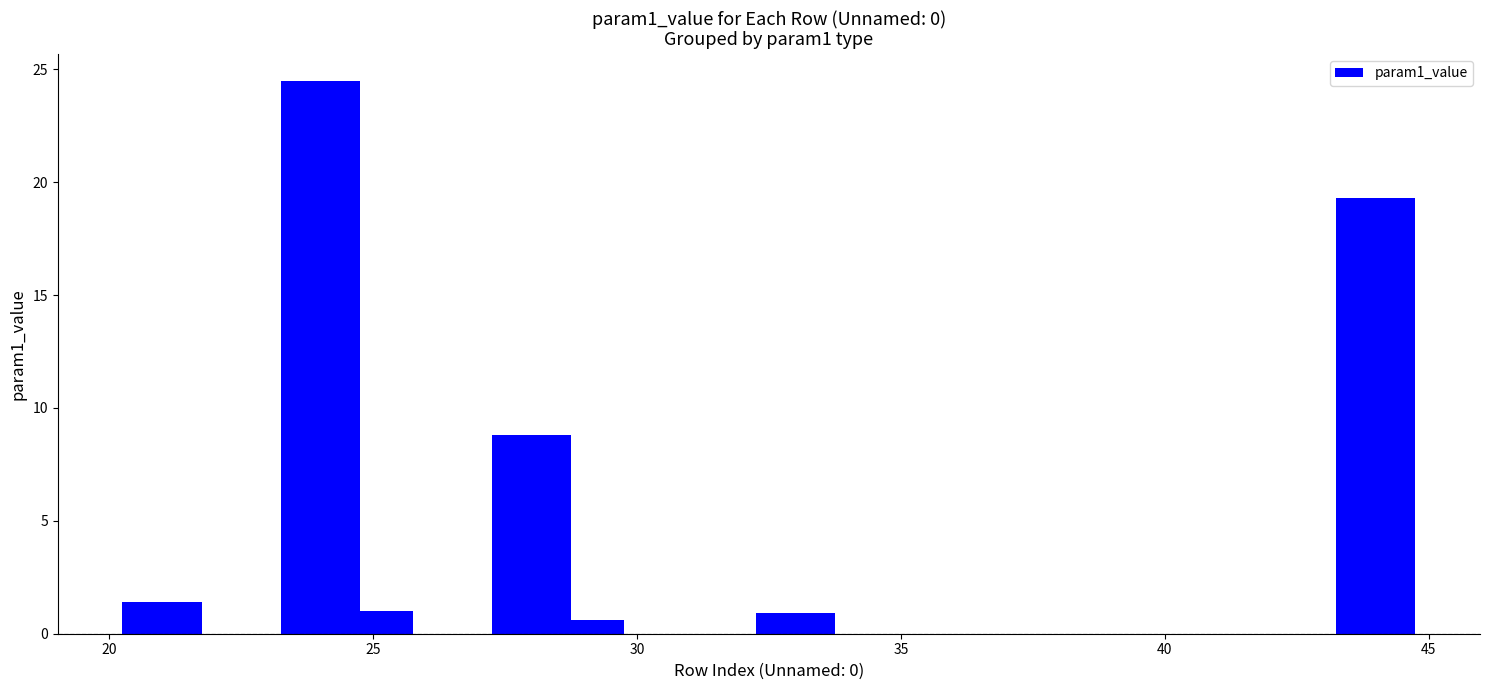

What is the smallest value displayed?

0.6